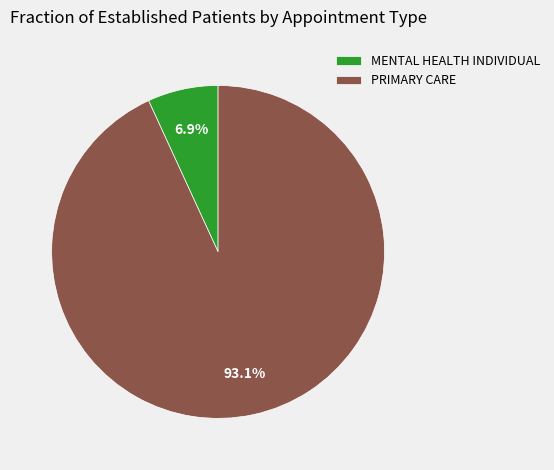

What percentage is NOT represented by MENTAL HEALTH INDIVIDUAL?

93.1%